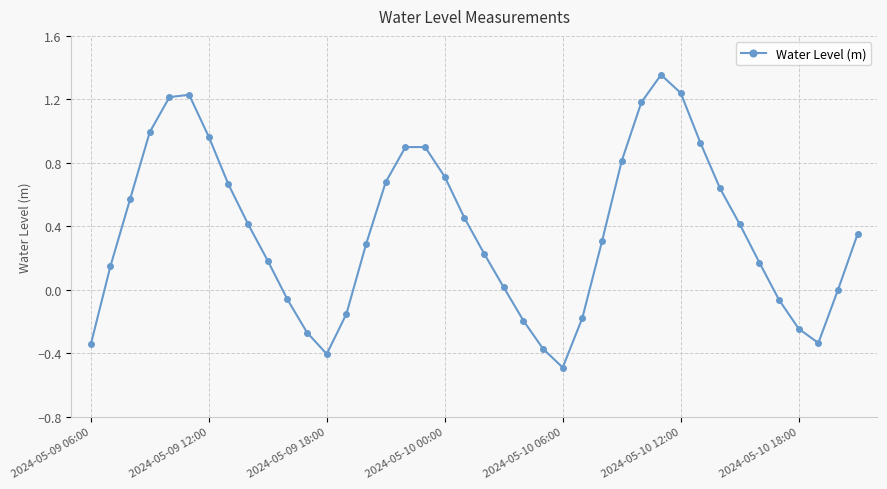

What is the minimum value shown in the chart?

-0.5